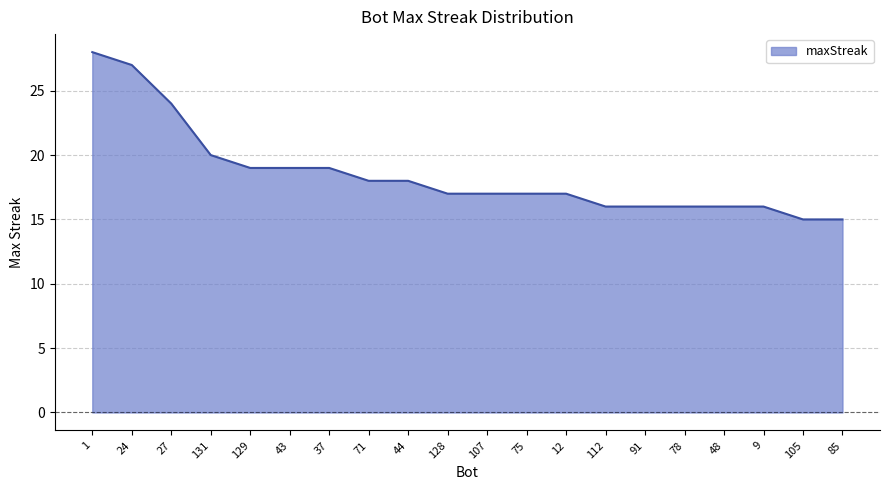

What is the maximum value shown in the chart?

28